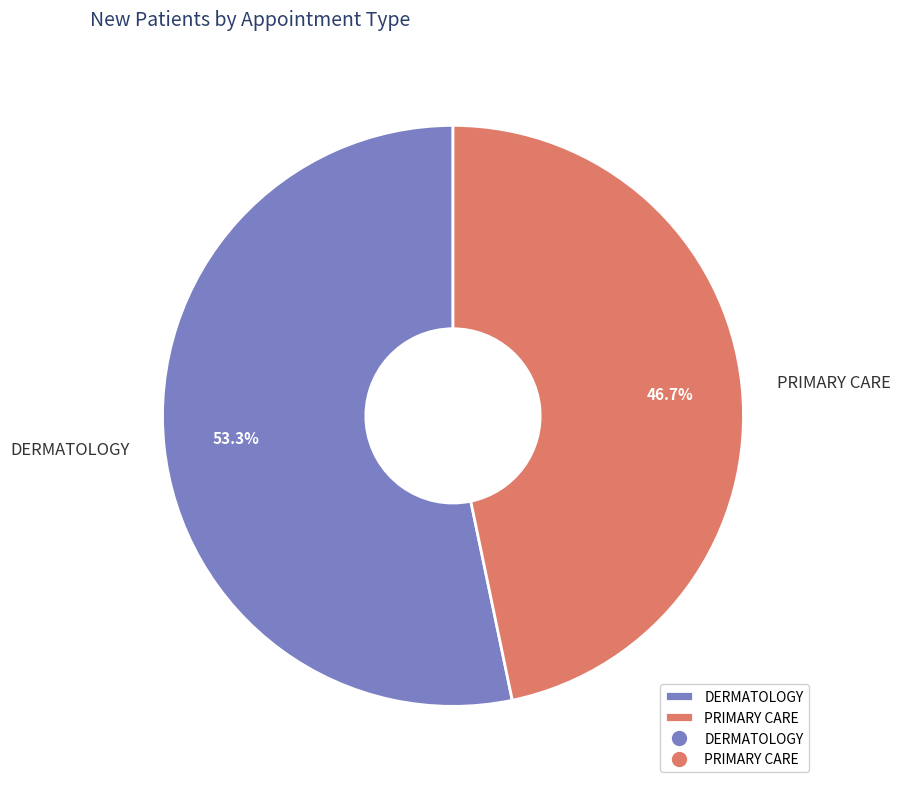

What is the majority slice?

DERMATOLOGY